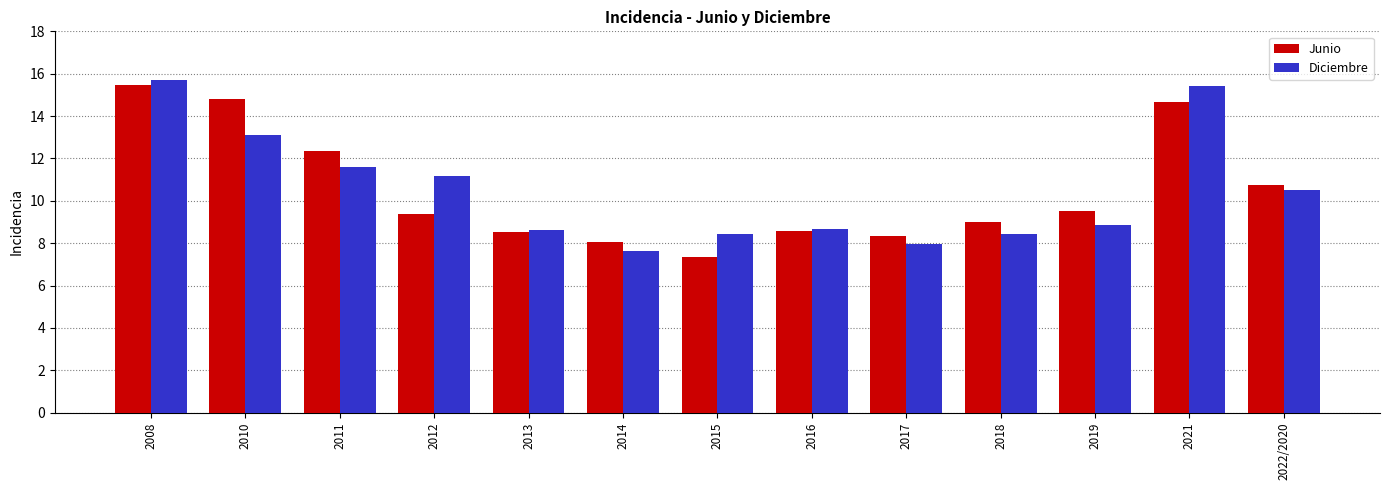

Where does the Junio series first go above 9?

2008